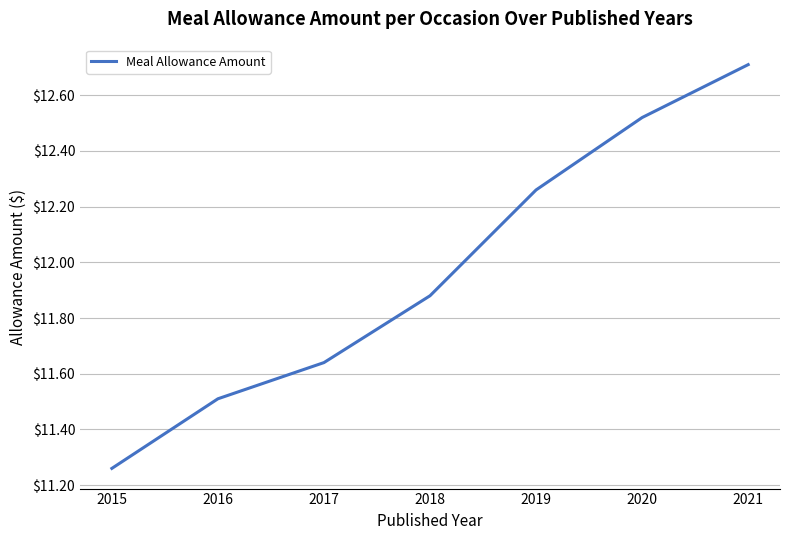

Approximately how many times larger is the value at 2018 compared to 2015?

1.1